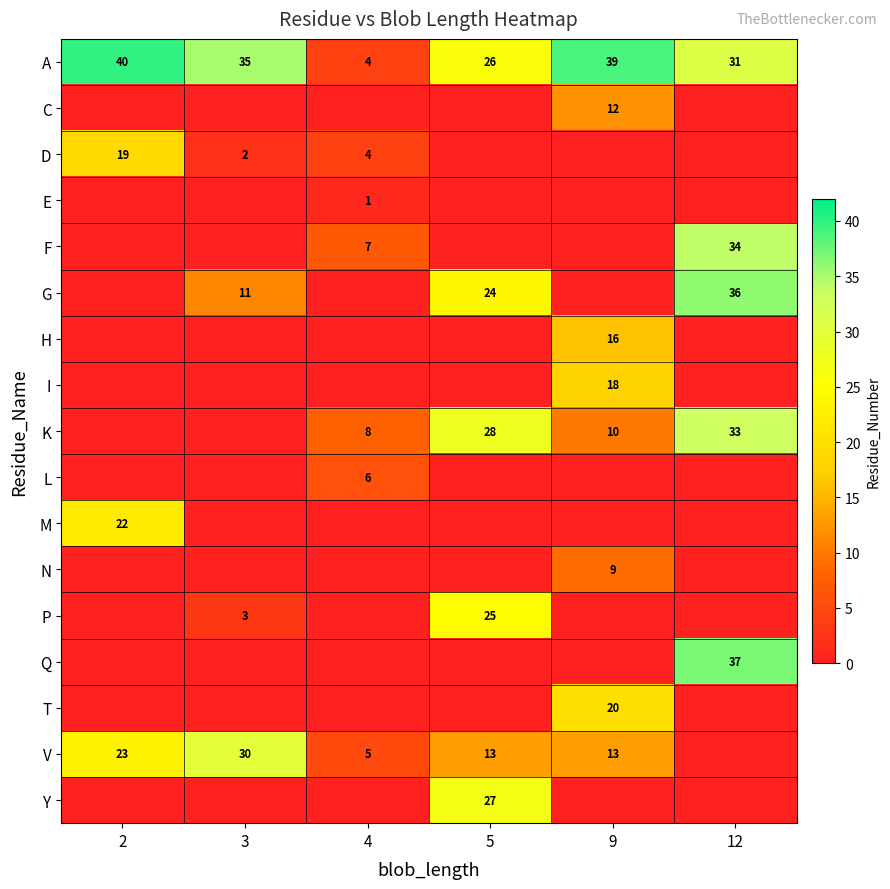

What is the difference between the K values at 4 and 5?

20